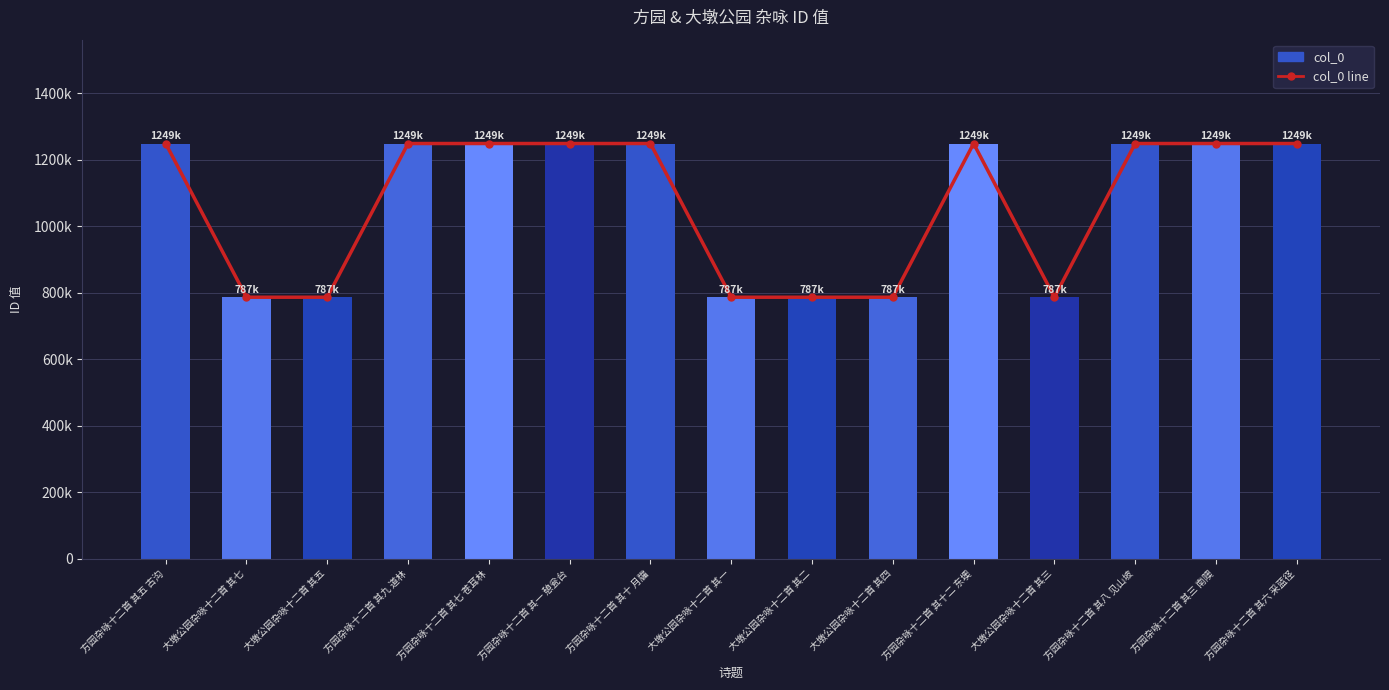

What position from the right is 大墩公园杂咏十二首 其七?

14